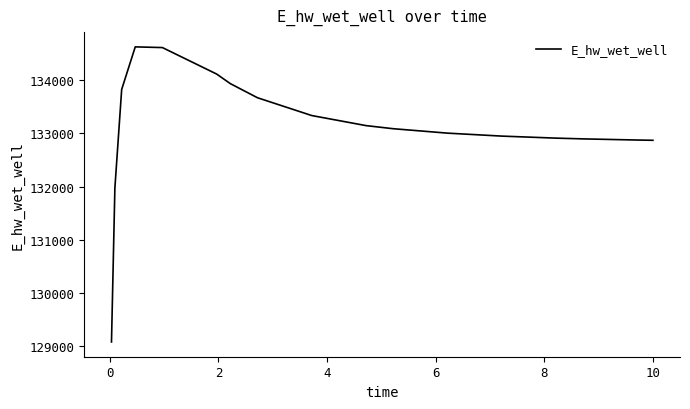

What is the greatest value displayed?

134630.5